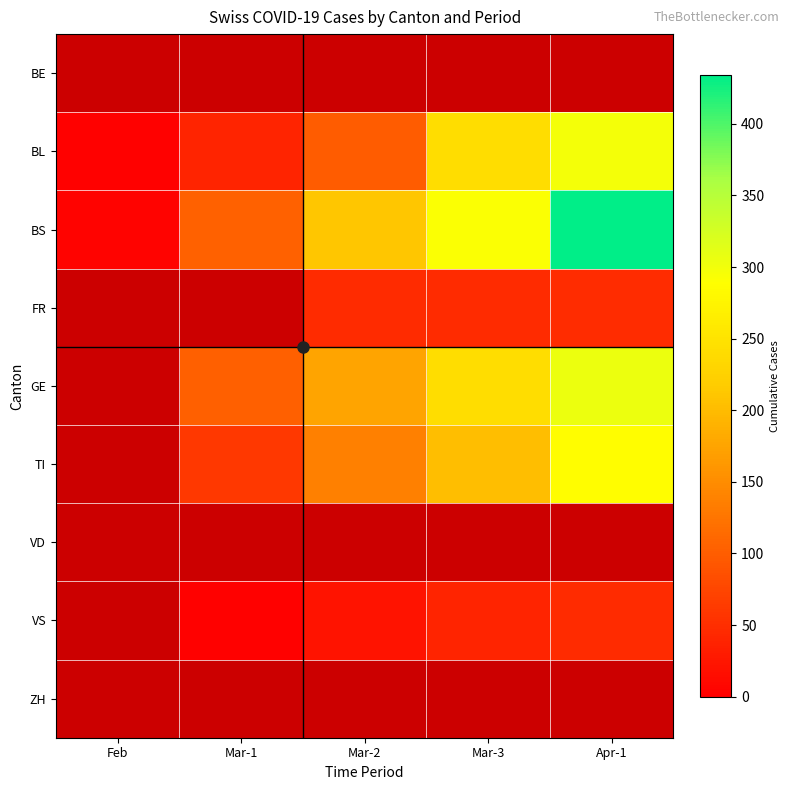

Which series changed the most between Feb and Mar-3?

BS